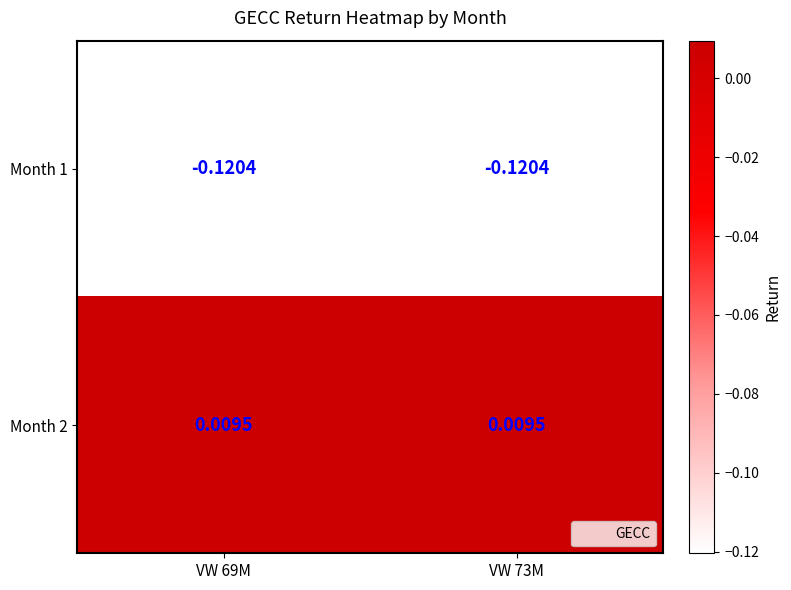

List the series in order of their overall mean, highest first.

Month 2, Month 1